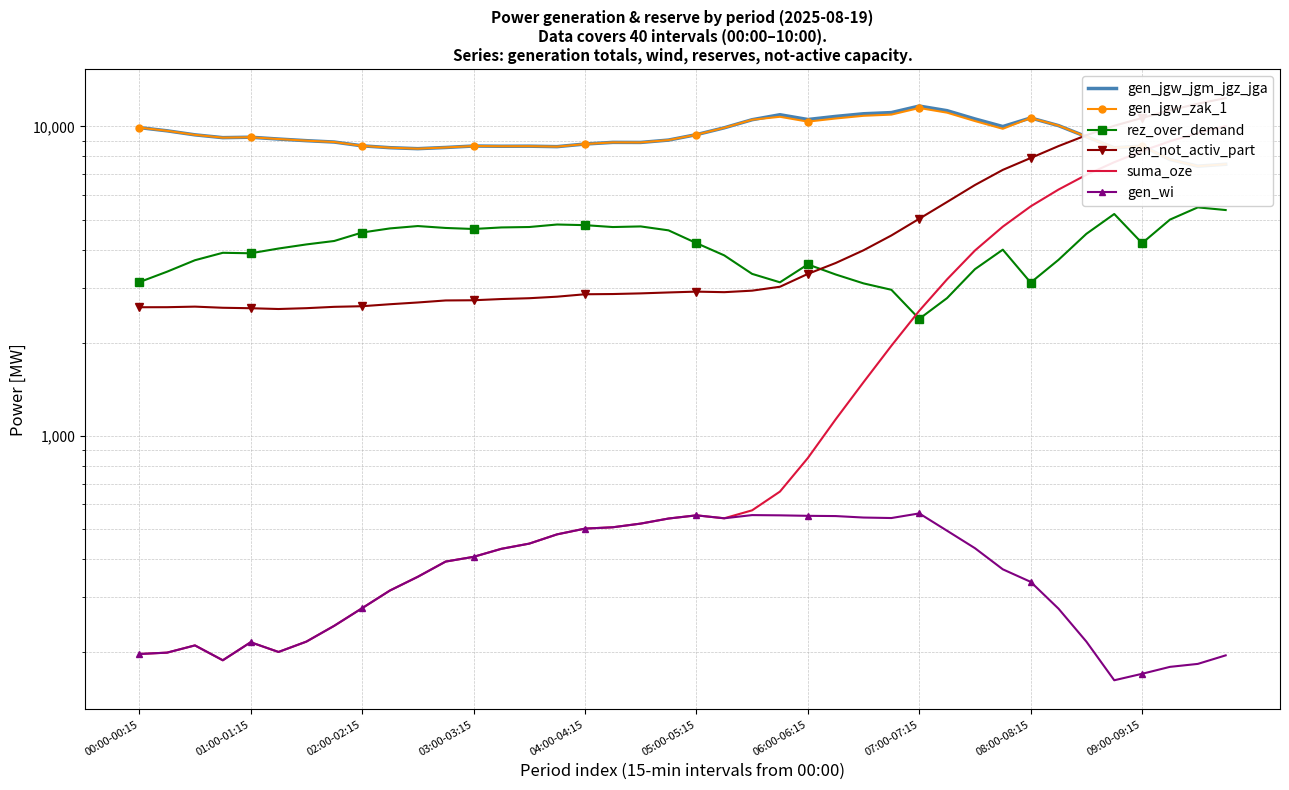

How many values in the gen_not_activ_part series exceed 2912?

19